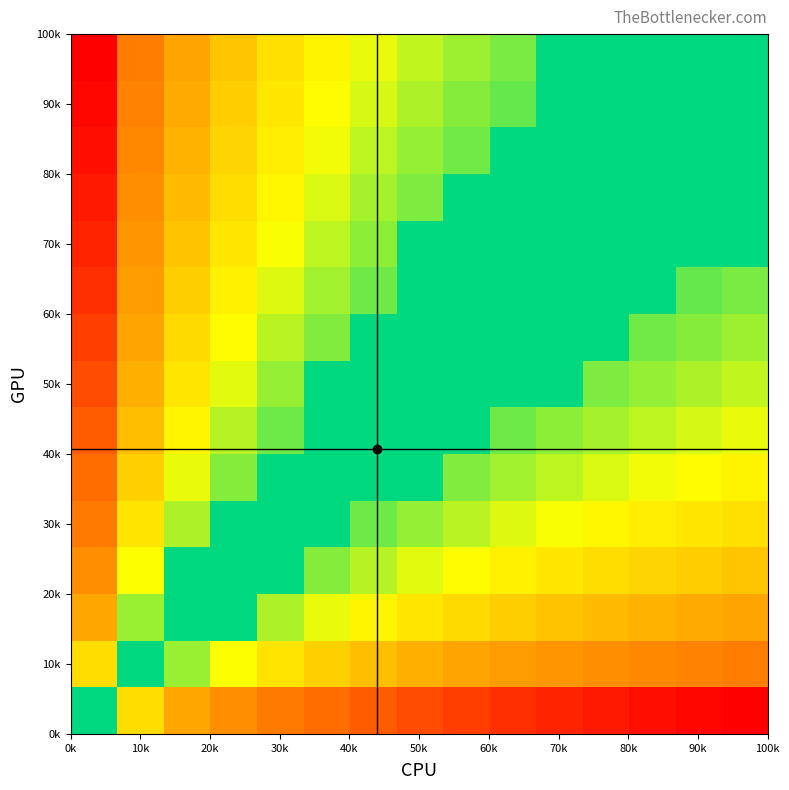

Count the number of data series in this chart.

15